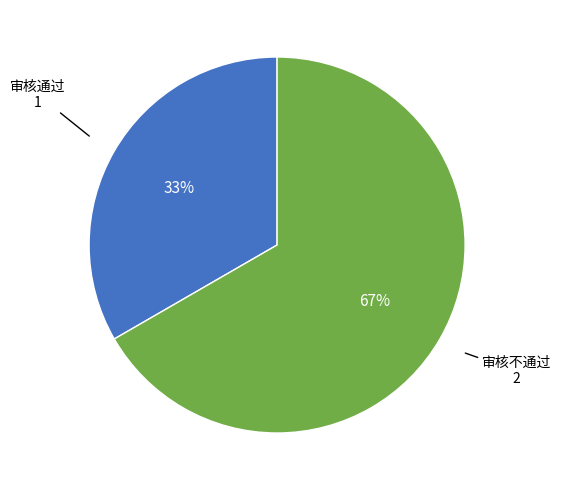

To the nearest percent, what is the average slice percentage?

50%